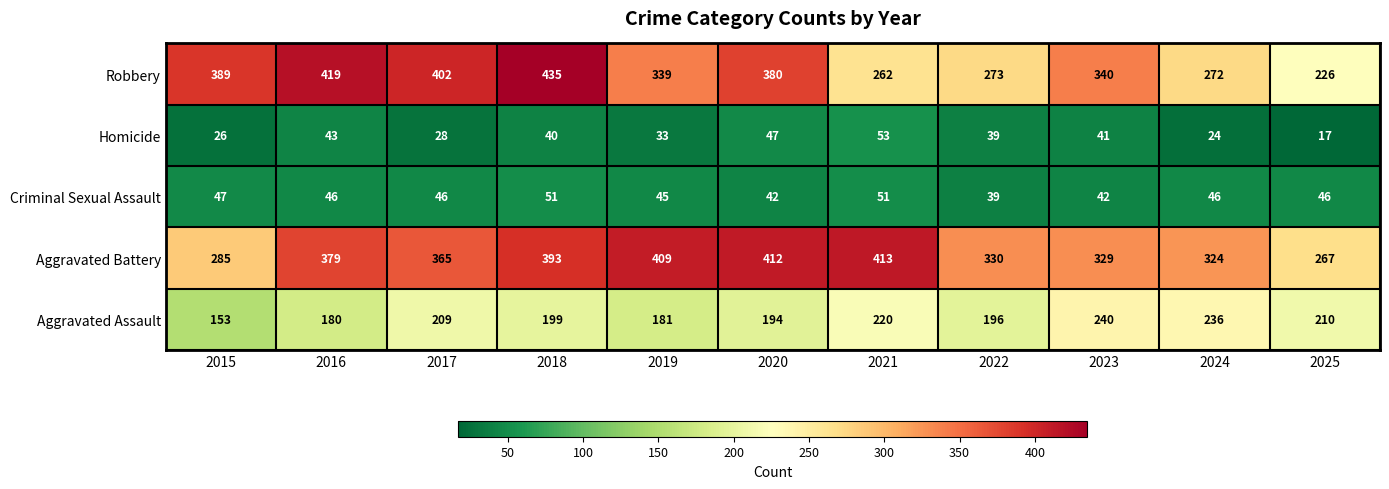

At which label is Aggravated Battery closest to 340?

2022